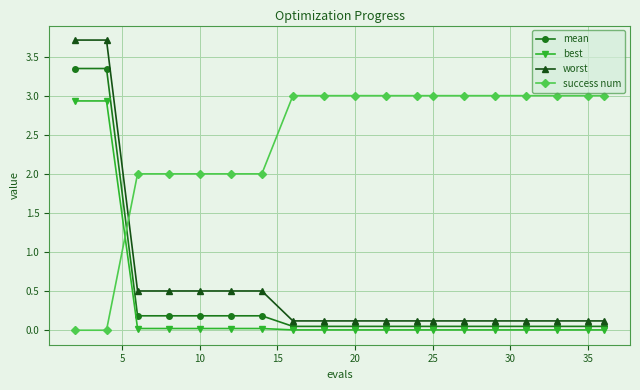

True or false: worst and mean intersect in this chart.

False